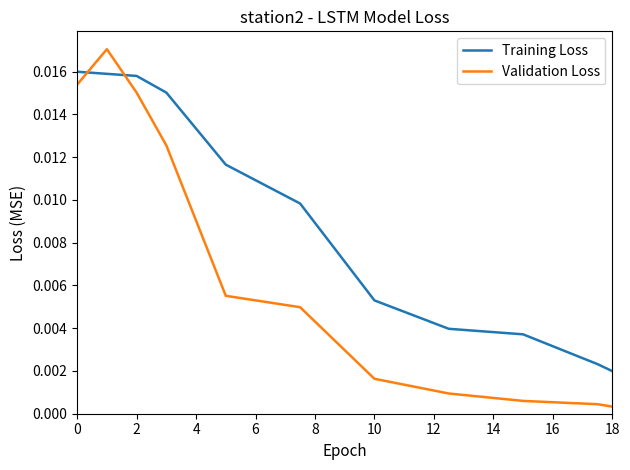

What are all the series names shown in the legend?

Training Loss, Validation Loss